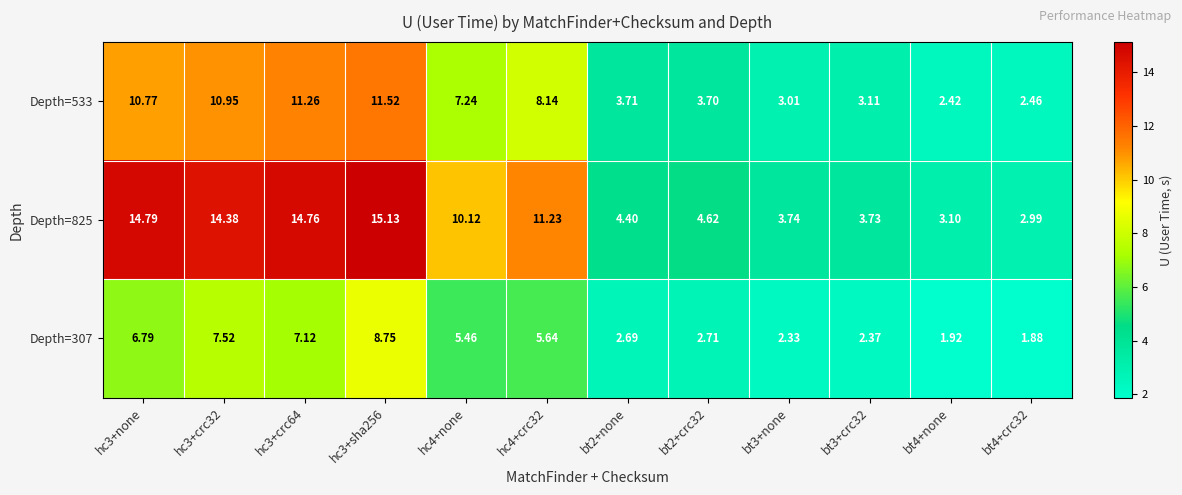

Which series has the largest range (max minus min)?

Depth=825